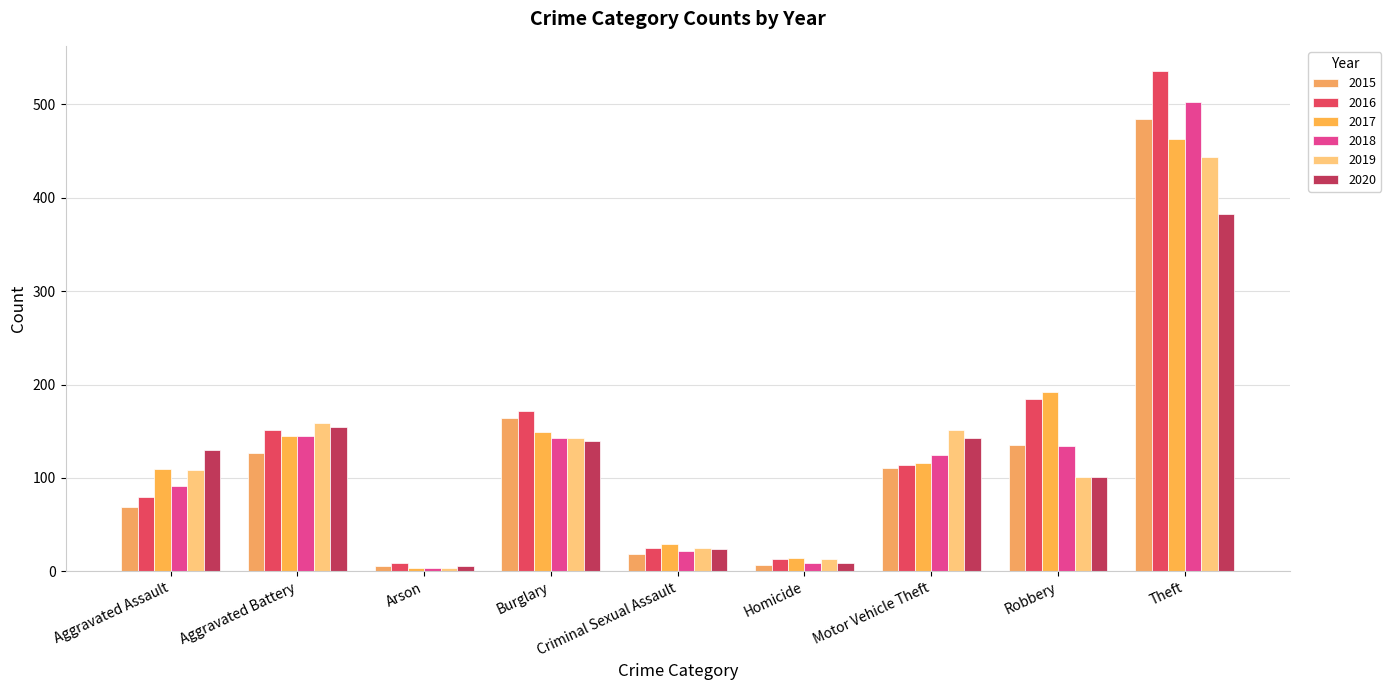

What is the difference between the 2020 values at Aggravated Assault and Theft?

253